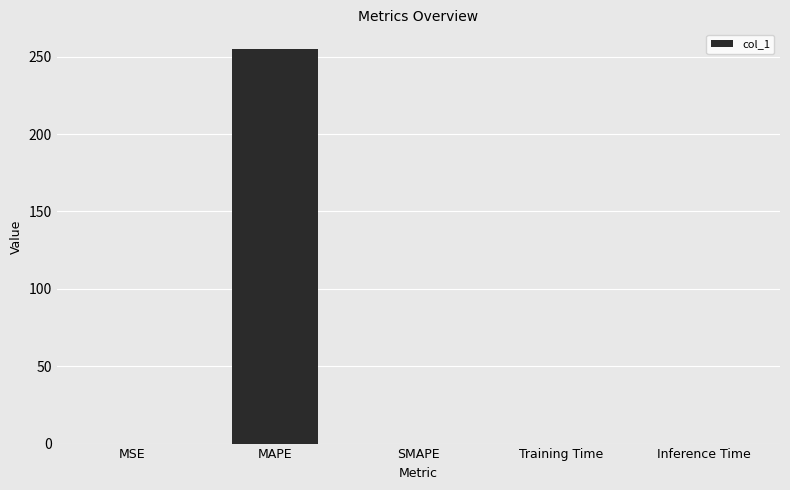

The value at Training Time is 0.0. True or false?

True